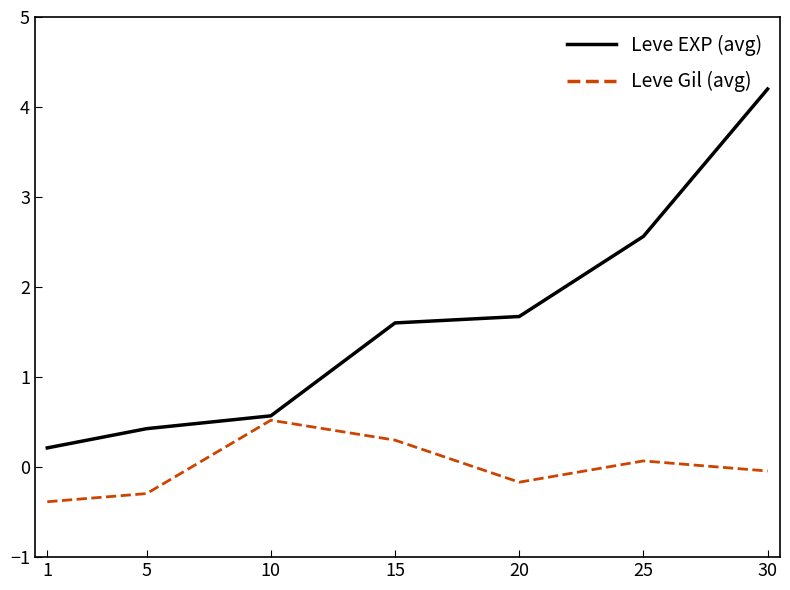

At which label does Leve Gil (avg) reach its peak?

10